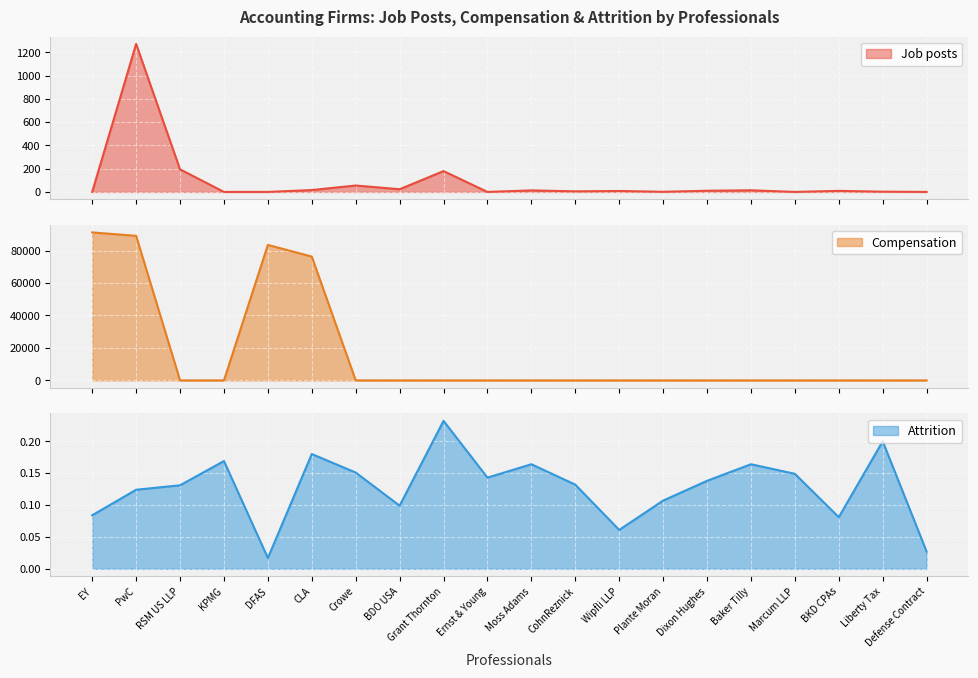

True or false: Job posts and Attrition cross at least once.

True